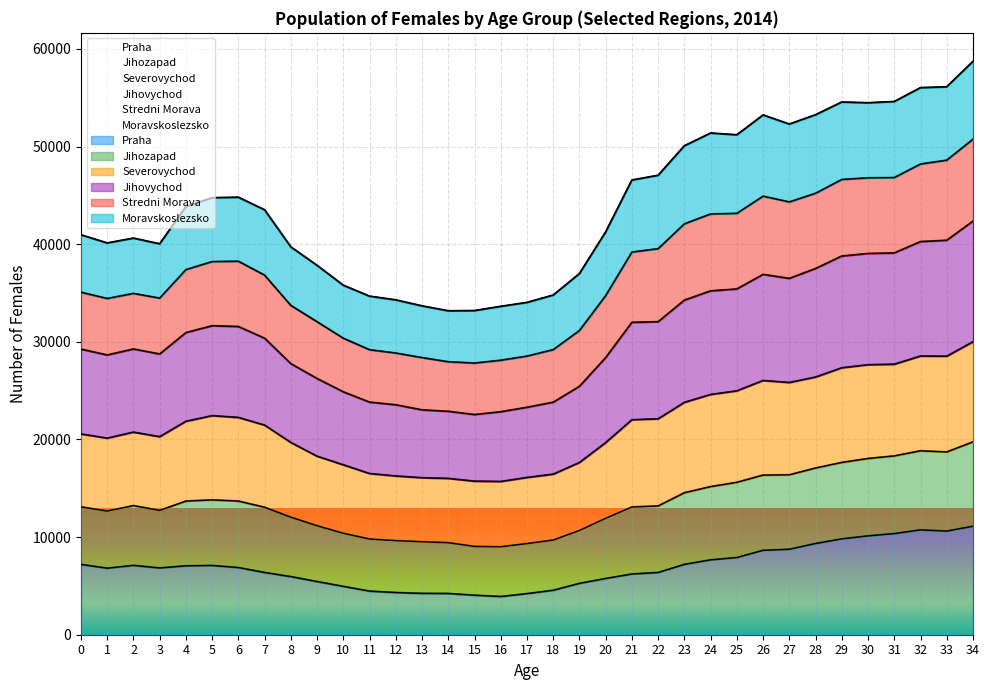

True or false: Jihozapad and Severovychod intersect in this chart.

False